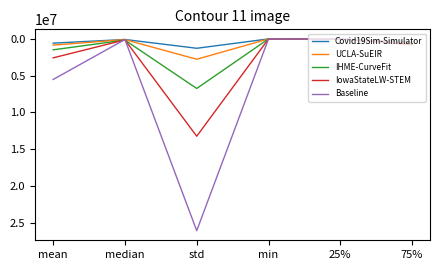

What is the minimum value for IowaStateLW-STEM?

1.0